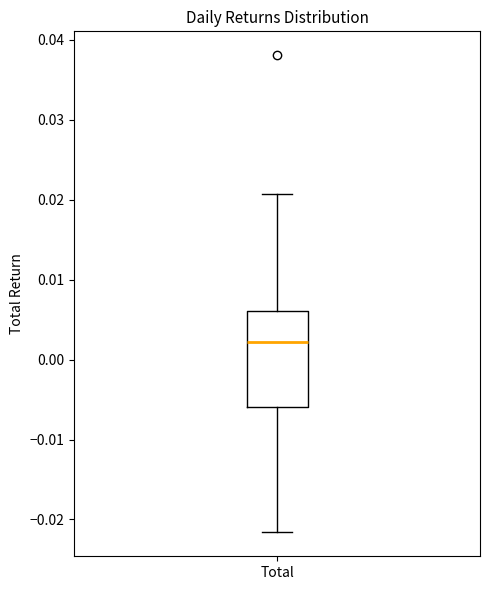

Where does the upper whisker of the box for Total end on the y-axis? The values are not printed on the chart, so give them approximately, as read against the axis.

0.021